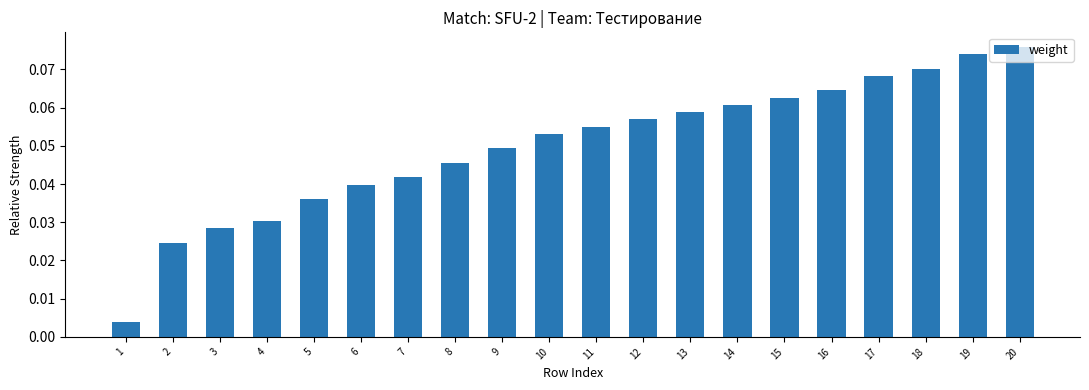

Between 1 and 19, which is larger?

19